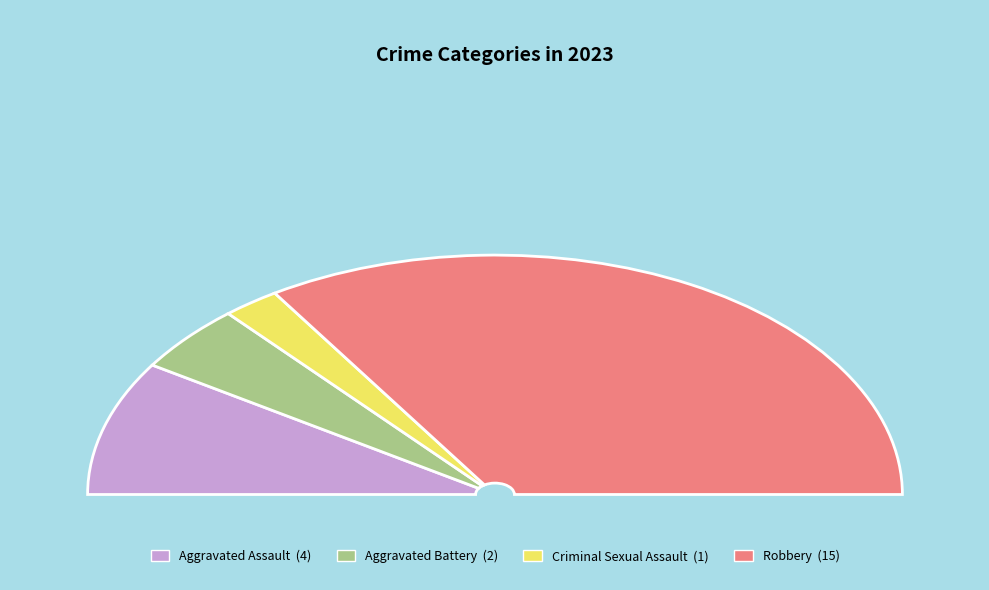

Is there a majority slice in this chart?

Yes